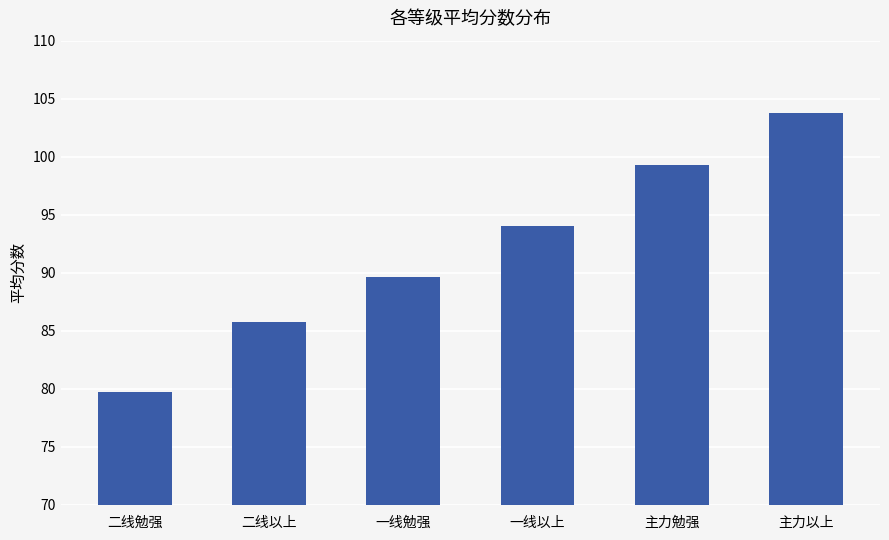

What is the value of the 5th bar from the left?

99.3